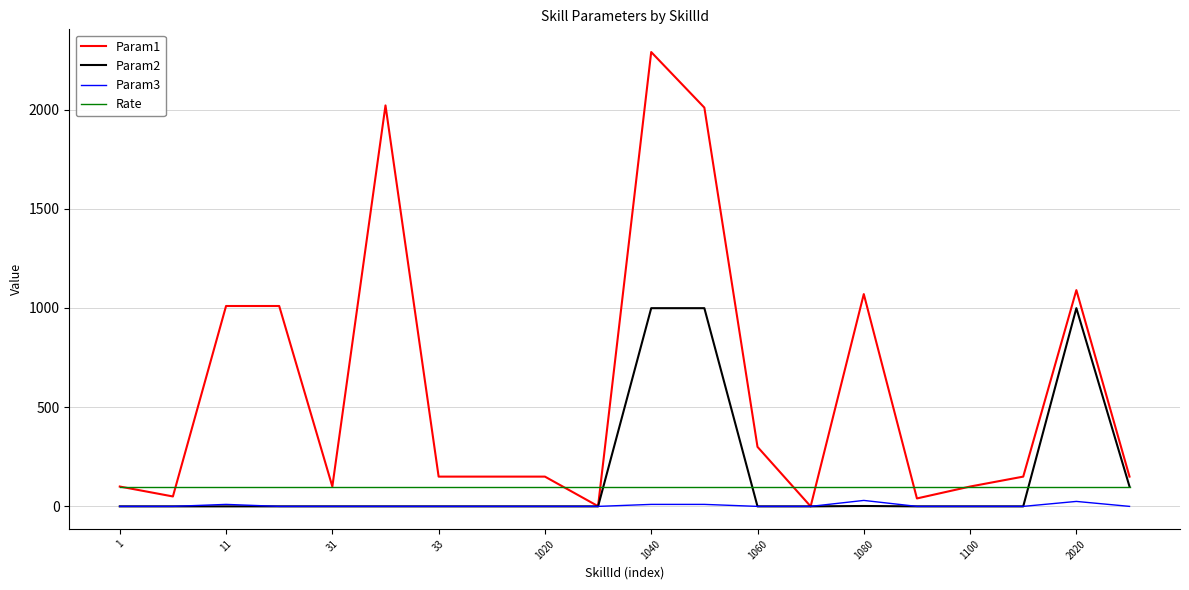

Which series has the largest total across all categories?

Param1